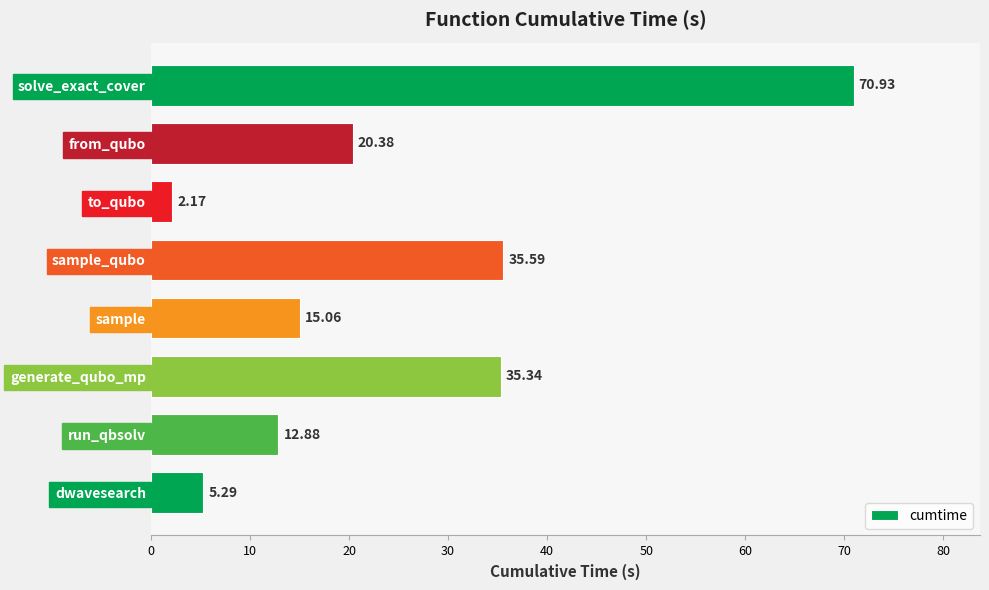

What is the sum of all values?

197.6